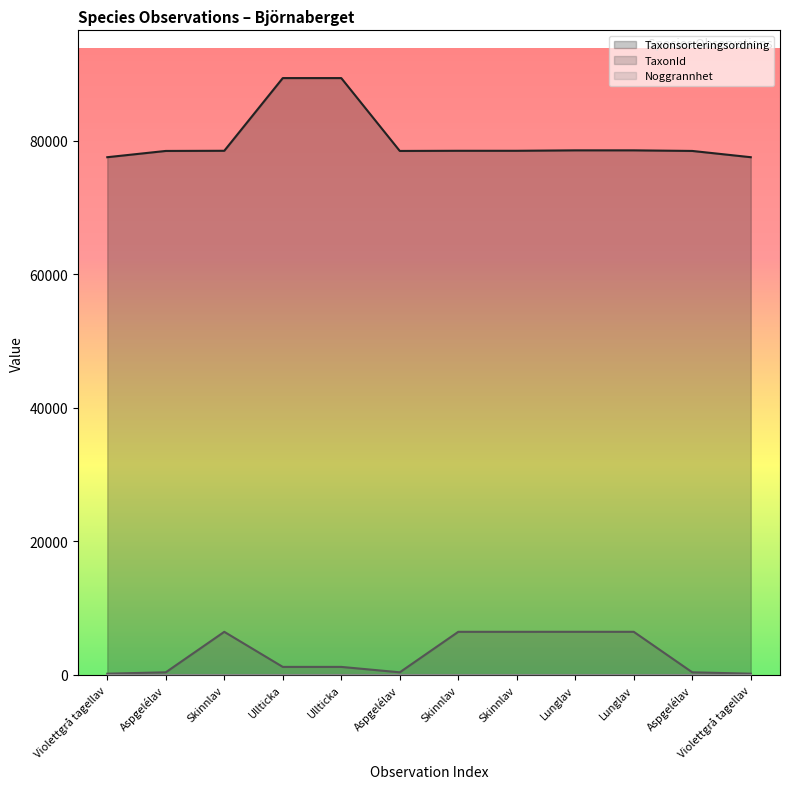

Between Aspgelélav and Lunglav, which series saw the biggest shift?

TaxonId